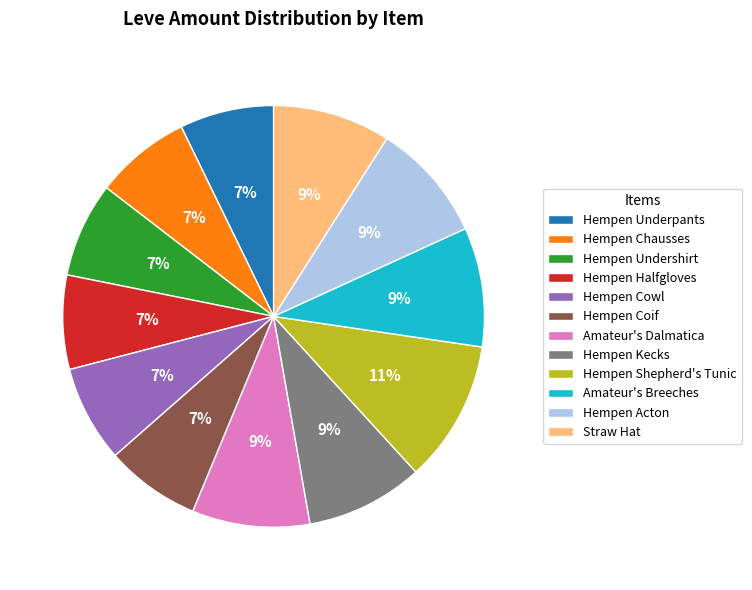

To the nearest percent, what percentage of the pie is Hempen Shepherd's Tunic?

11%